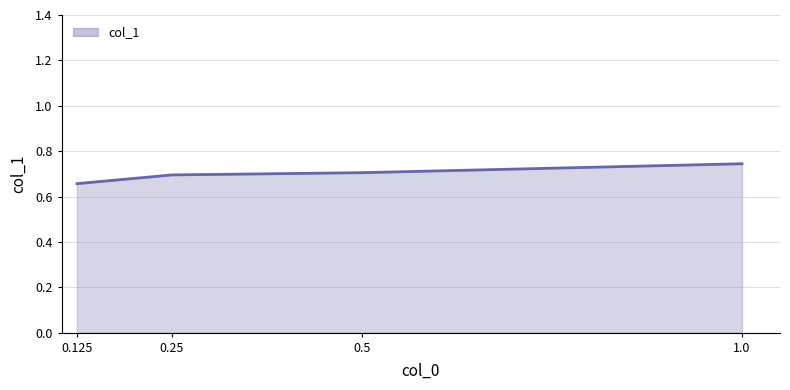

Between 0.25 and 0.125, which is larger?

0.25